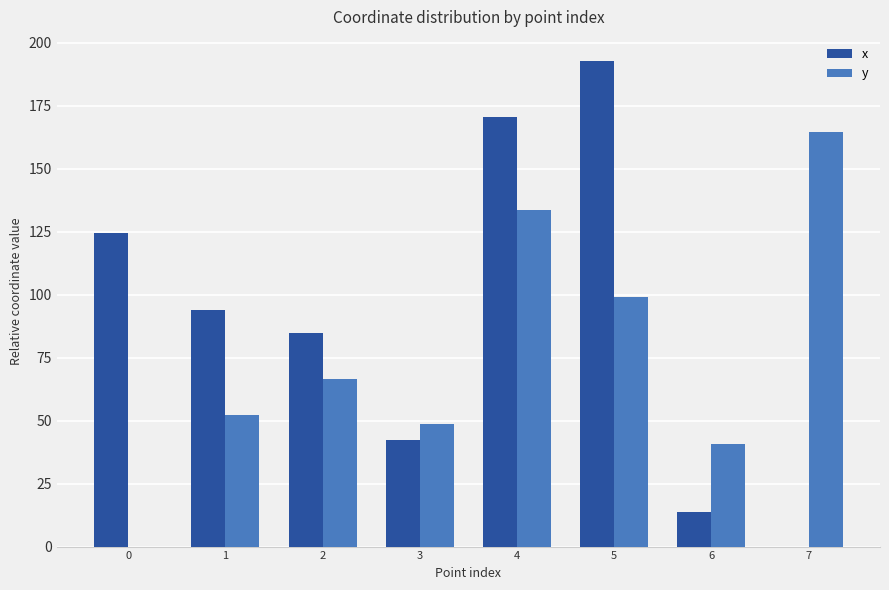

What is the approximate value of x at 2?

84.8